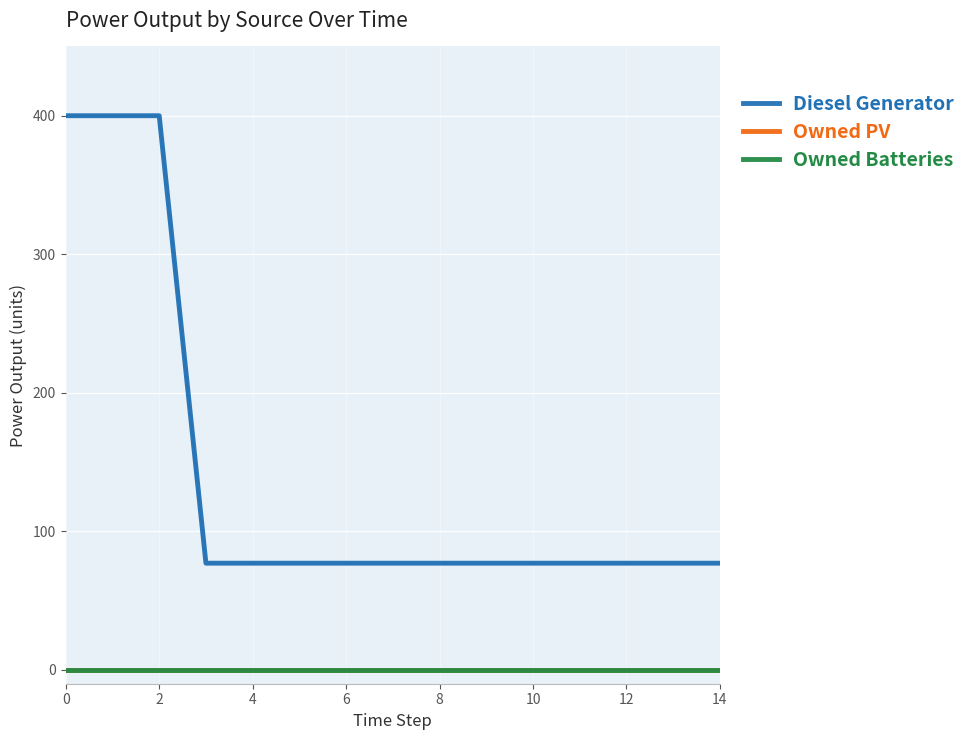

List the series in order of their peak value, highest first.

Diesel Generator, Owned PV, Owned Batteries